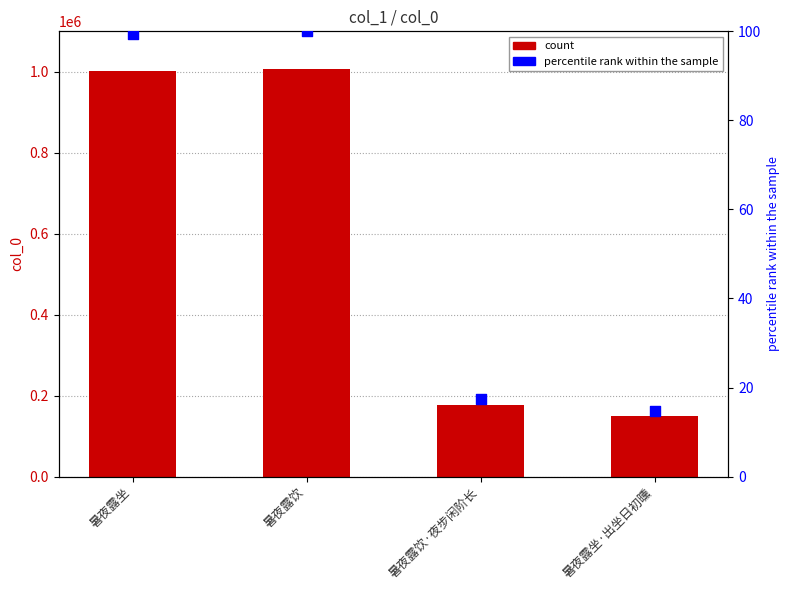

Is the value of col_0 at 暑夜露坐 greater than the value of percentile rank within the sample at 暑夜露坐·出坐日初曛?

Yes